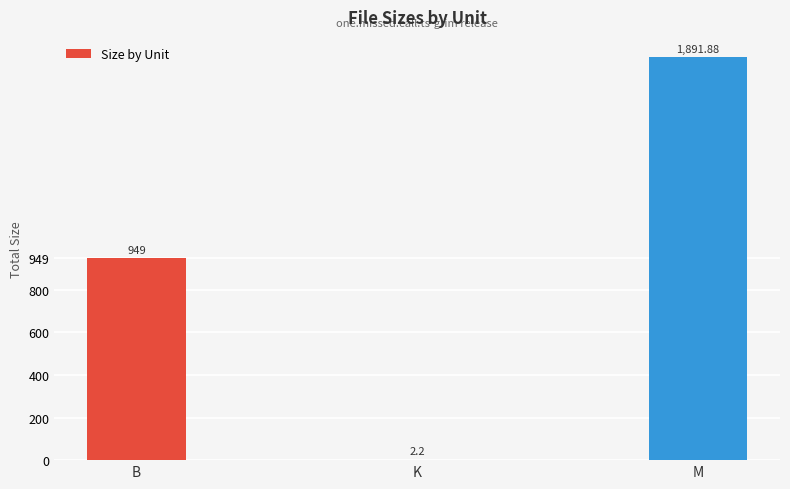

What is the ratio of the value at M to the value at B?

2.0